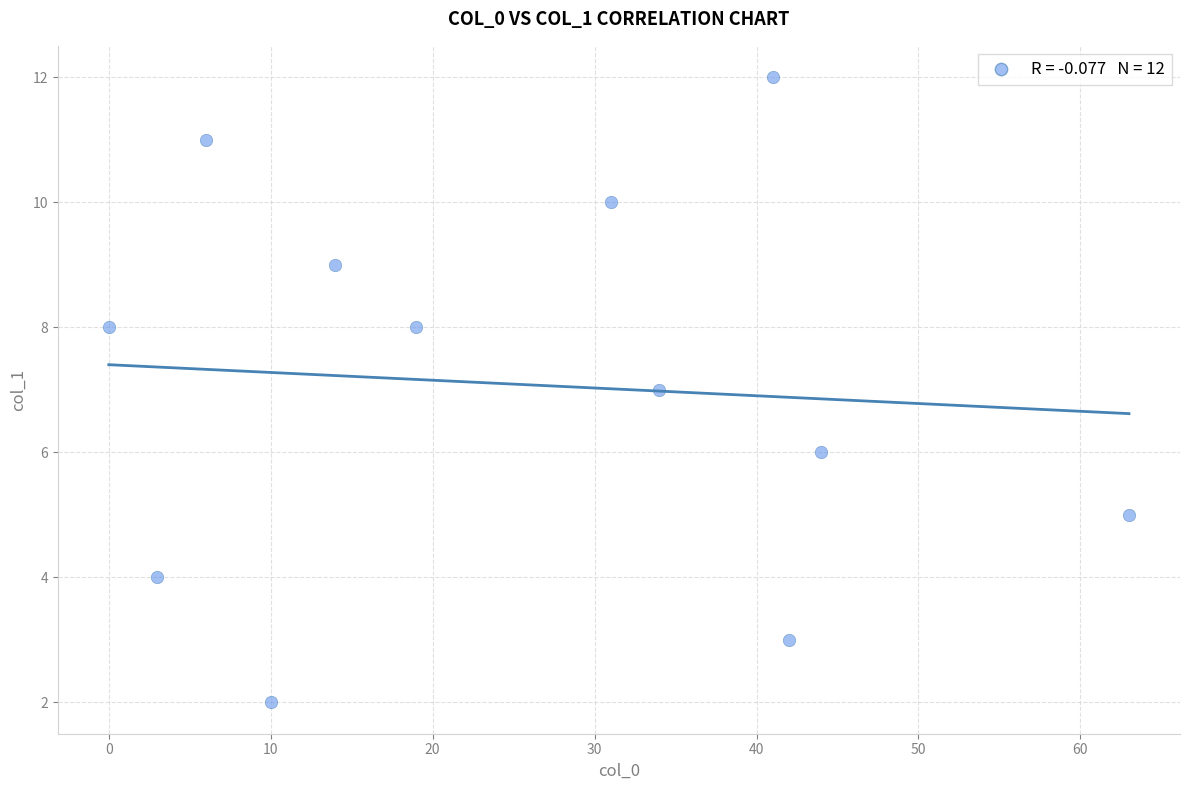

What is the range of X values (max minus min)?

63.0